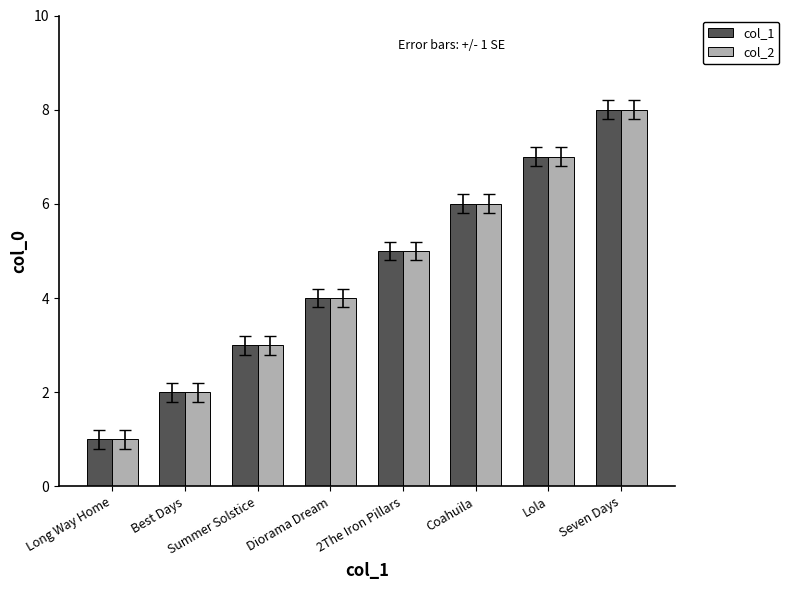

The value of col_1 at Best Days is 2. True or false?

True